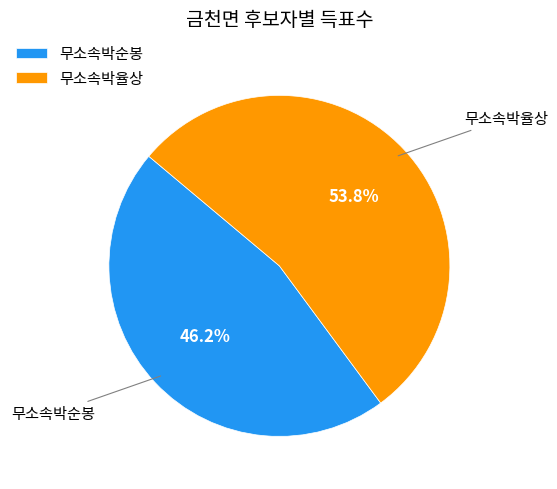

Is it true that 무소속박율상 is 42% of the pie?

False